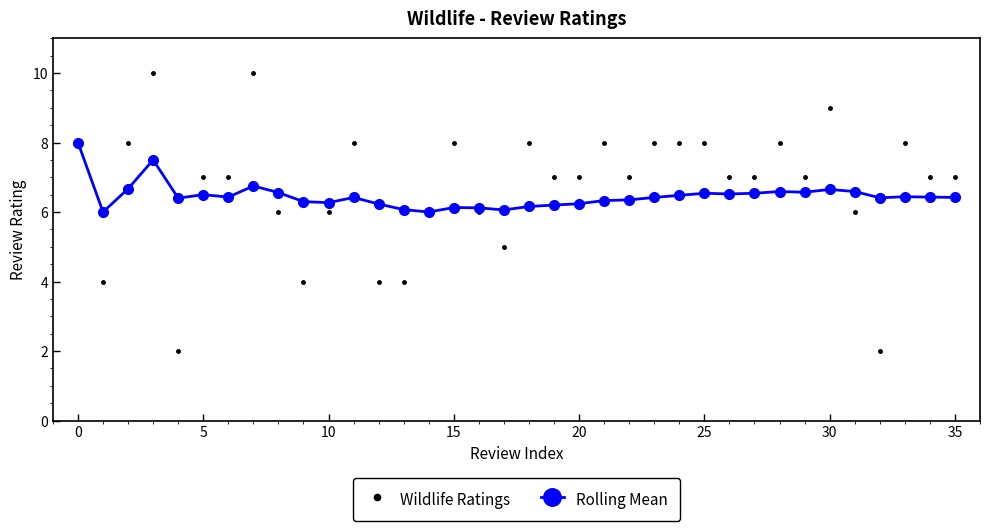

Which series has the largest range (max minus min)?

Wildlife Ratings